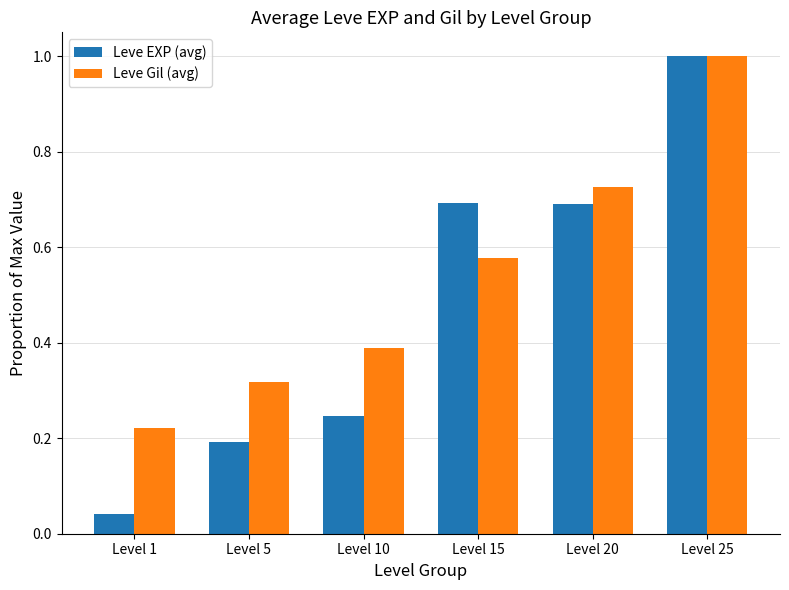

Between Level 5 and Level 10, which series saw the biggest shift?

Leve Gil (avg)